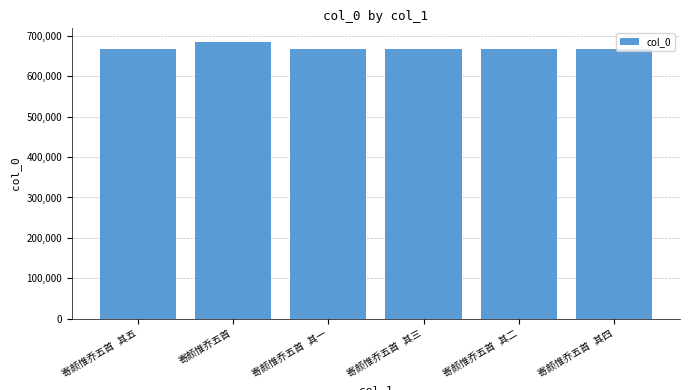

What is the average value?

670564